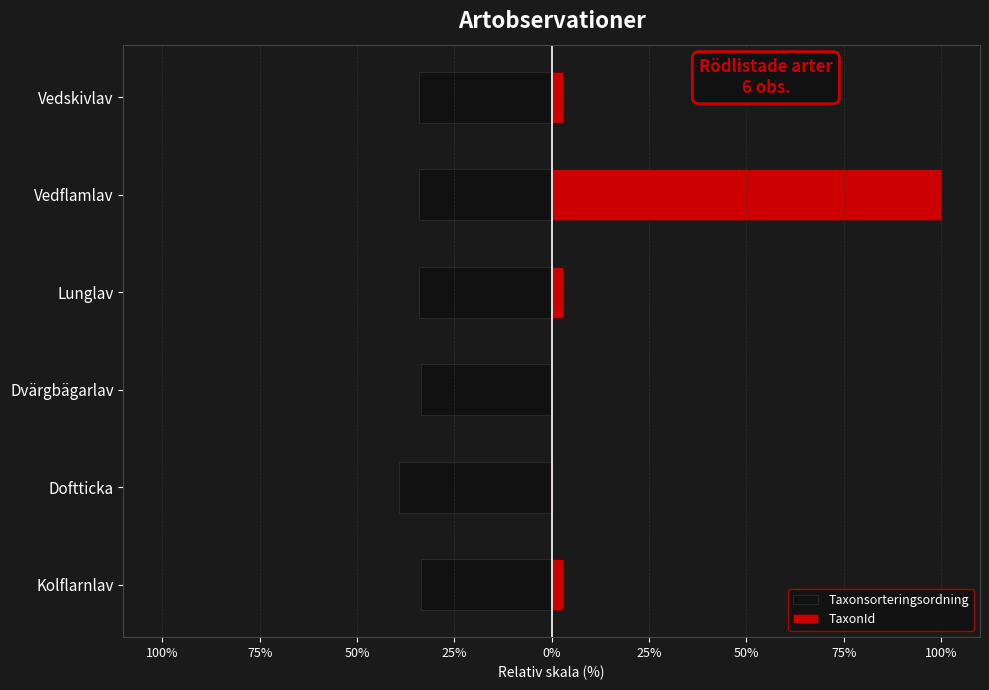

Which series has the largest total across all categories?

TaxonId